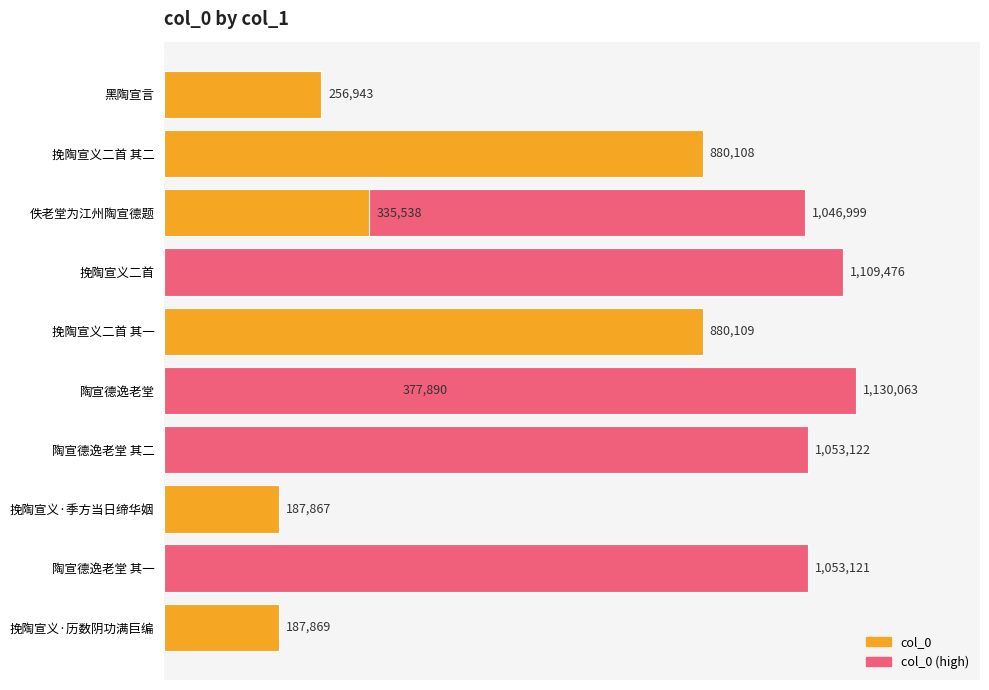

The chart shows a value of 314628 at 挽陶宣义二首 其二. True or false?

False